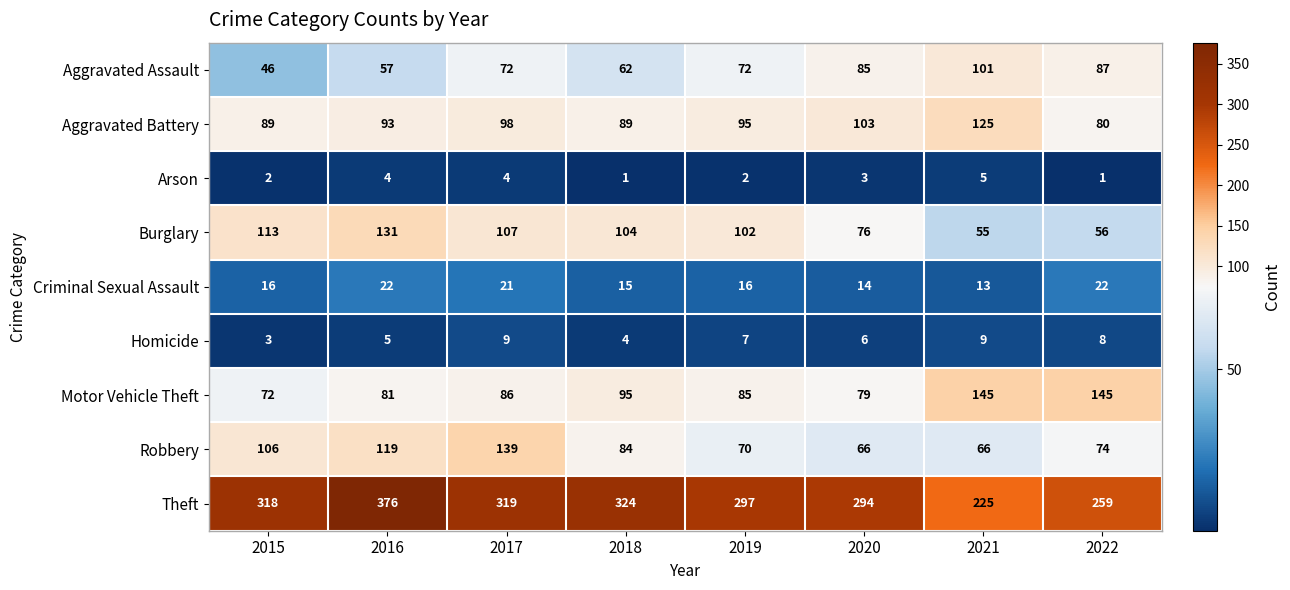

List the series in order of their peak value, highest first.

Theft, Motor Vehicle Theft, Robbery, Burglary, Aggravated Battery, Aggravated Assault, Criminal Sexual Assault, Homicide, Arson